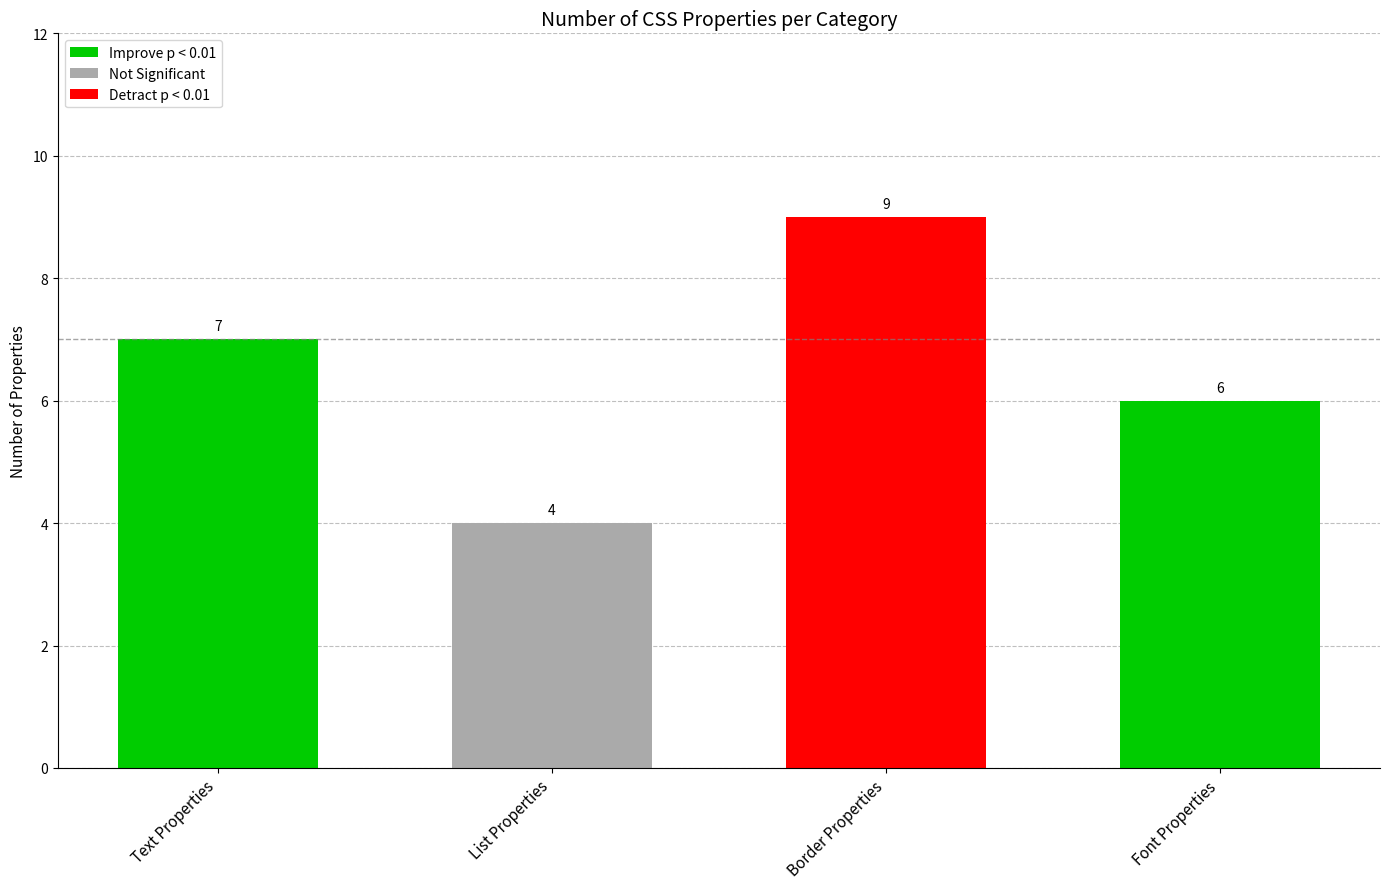

Reading left to right, transcribe all the data shown in this chart.

Text Properties=7	List Properties=4	Border Properties=9	Font Properties=6